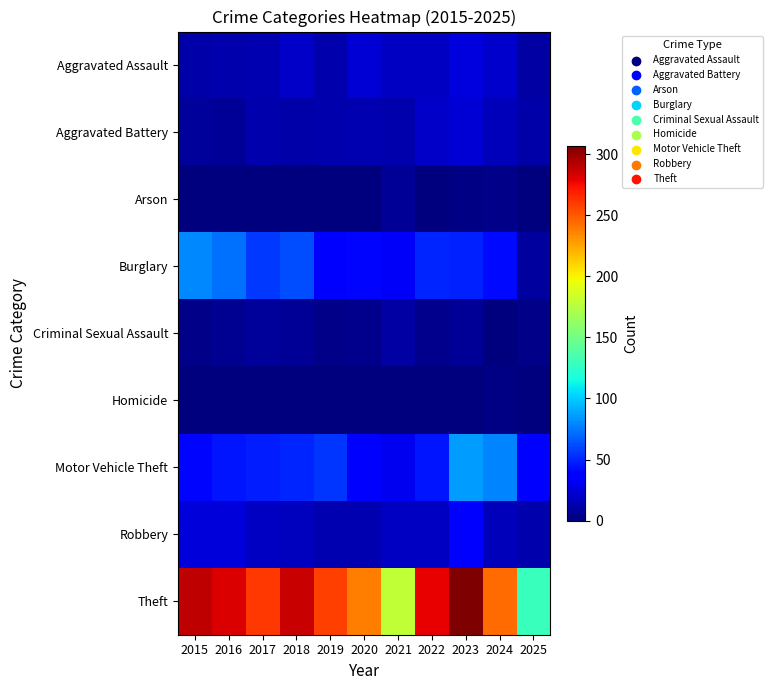

How many data points does each series have?

11